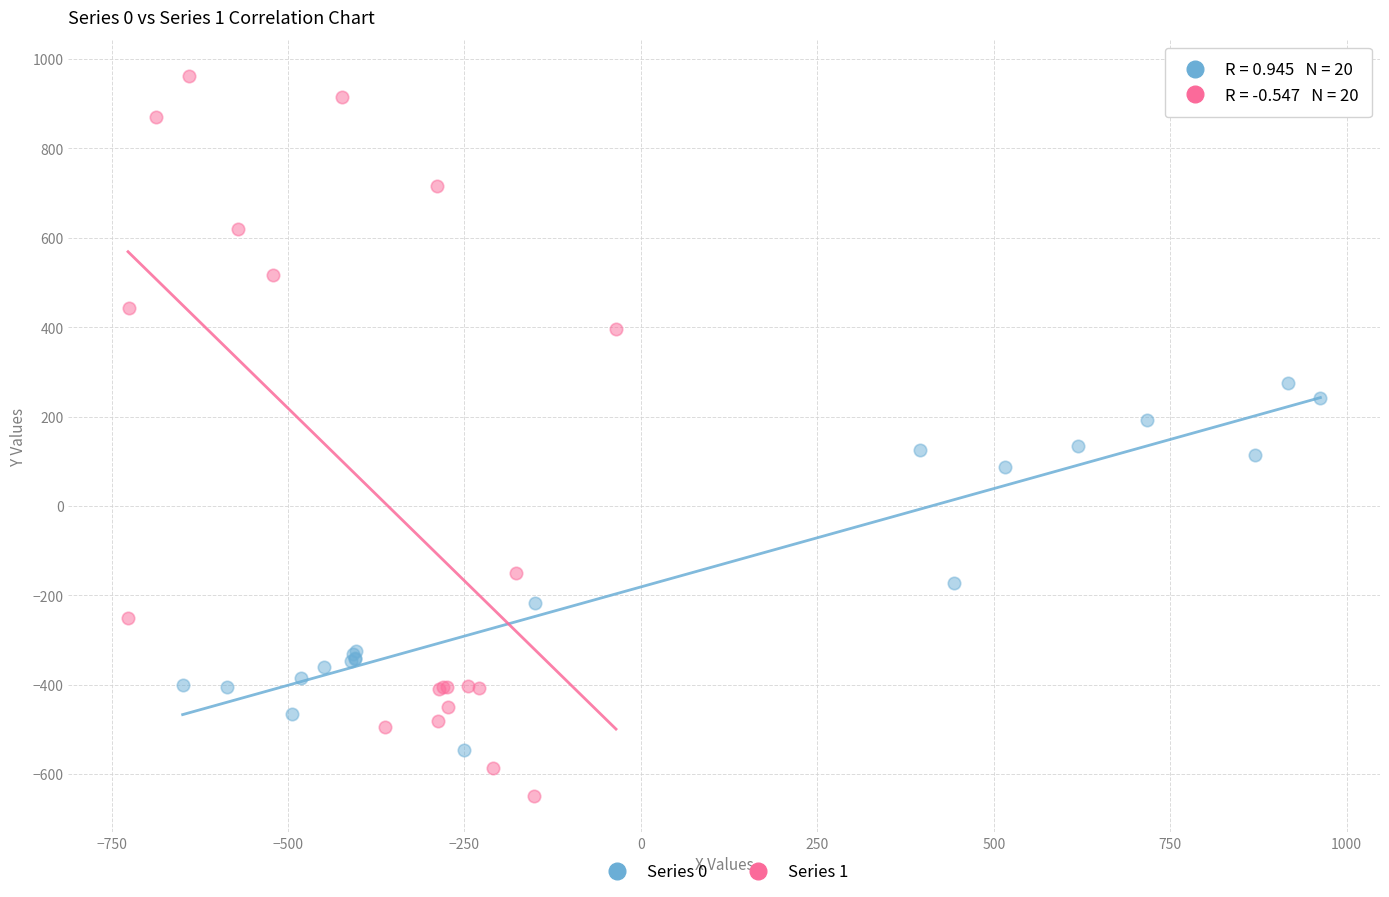

Which series reaches the minimum Y coordinate?

Series 1